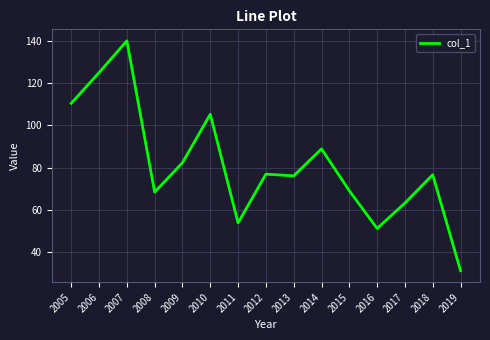

What is the greatest value displayed?

140.3